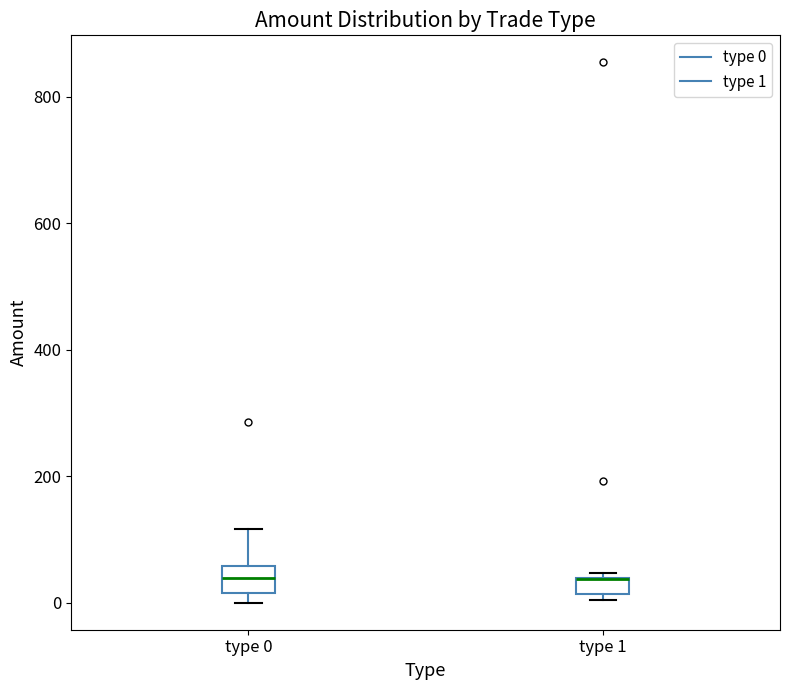

Where is the upper edge of the box for type 0 on the y-axis? The values are not printed on the chart, so give them approximately, as read against the axis.

60